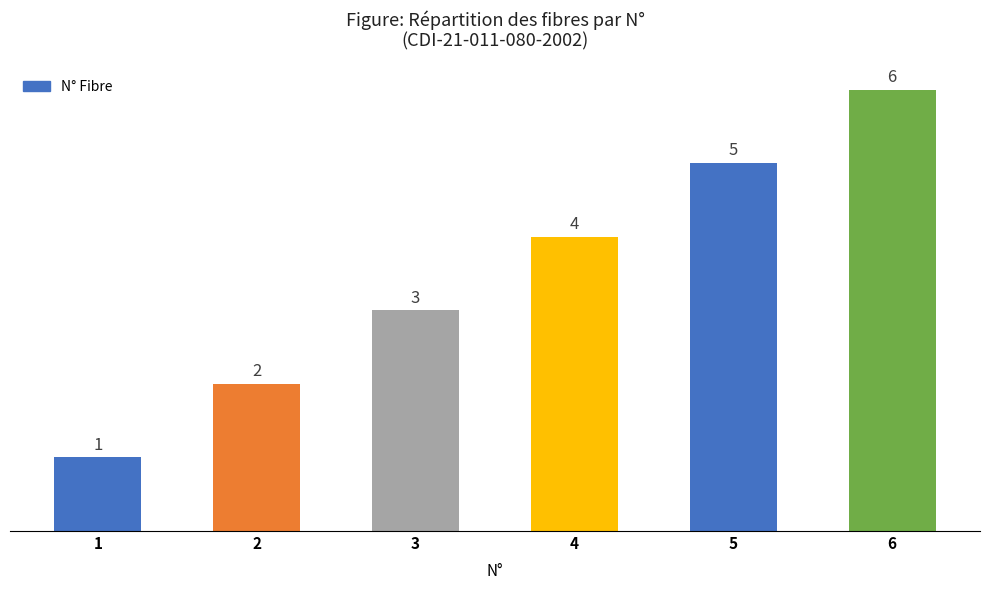

The chart shows a value of 5 at 5. True or false?

True